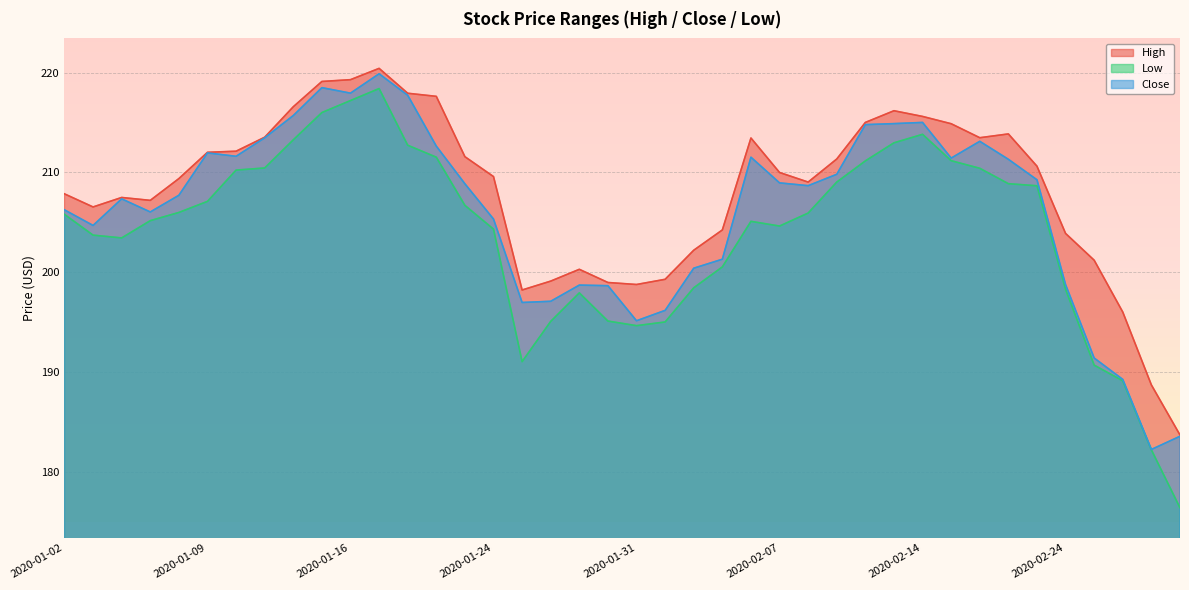

What value does the Close series have at 2020-01-16?

217.9